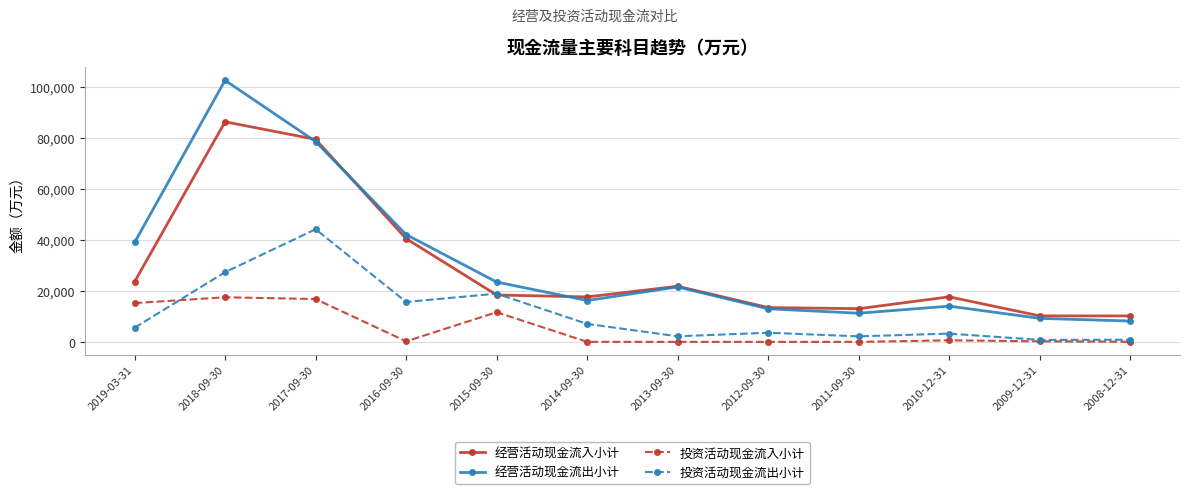

What is the average value of the 经营活动现金流出小计 series?

31565